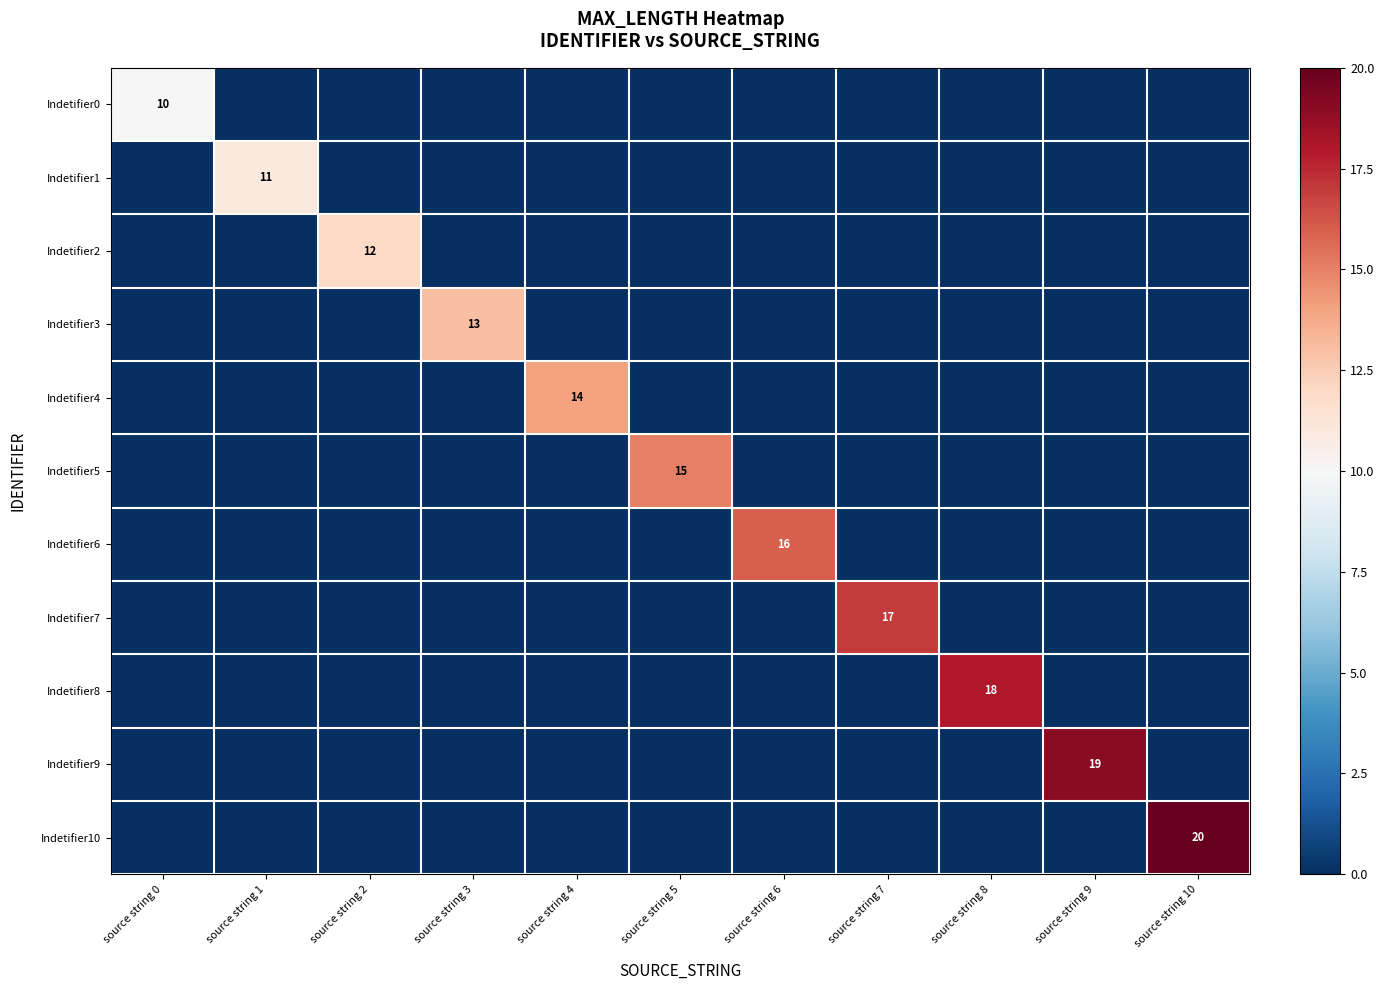

Which category has the highest value in the Indetifier4 series?

source string 4